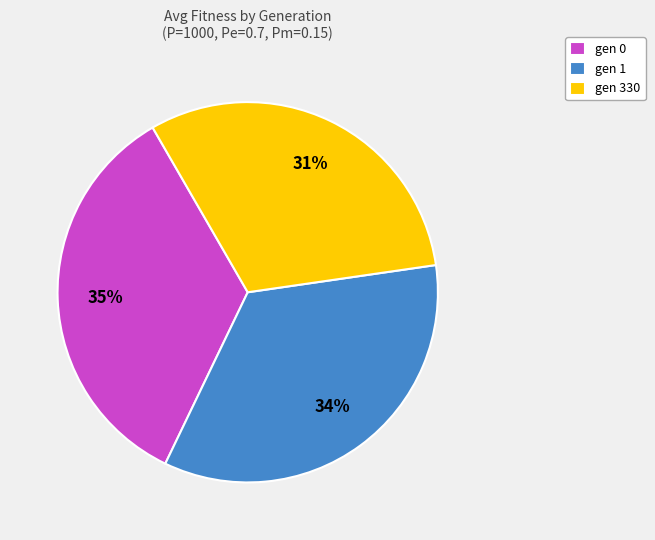

Approximately how many times larger is the value at gen 0 compared to gen 330?

1.1